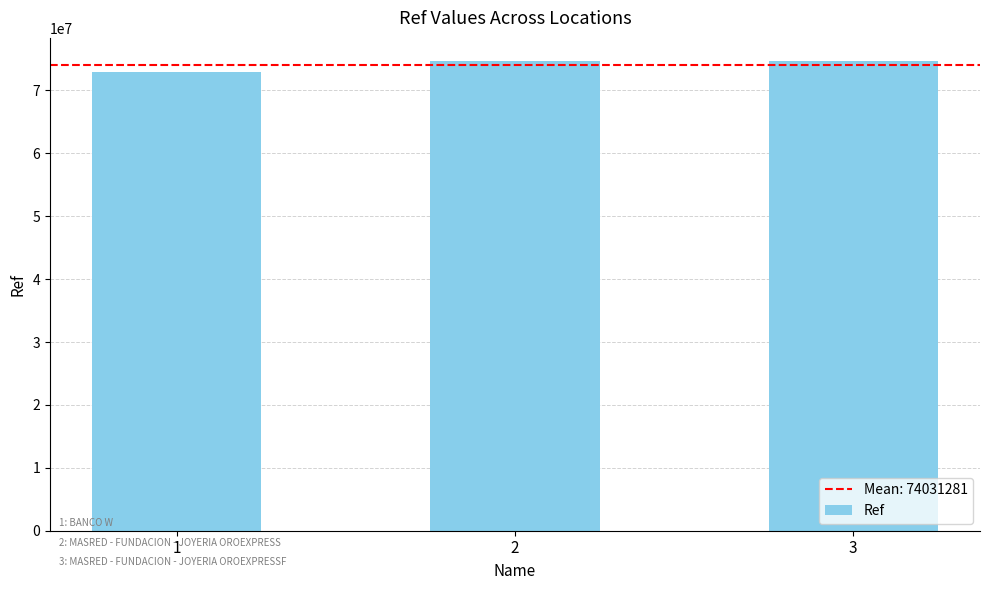

Between 1 and 3, which is larger?

3